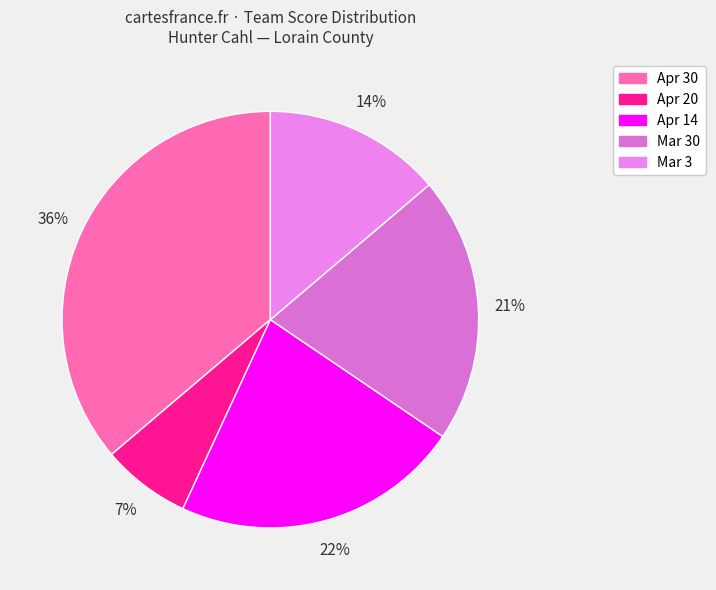

Count the number of slices in the pie.

5